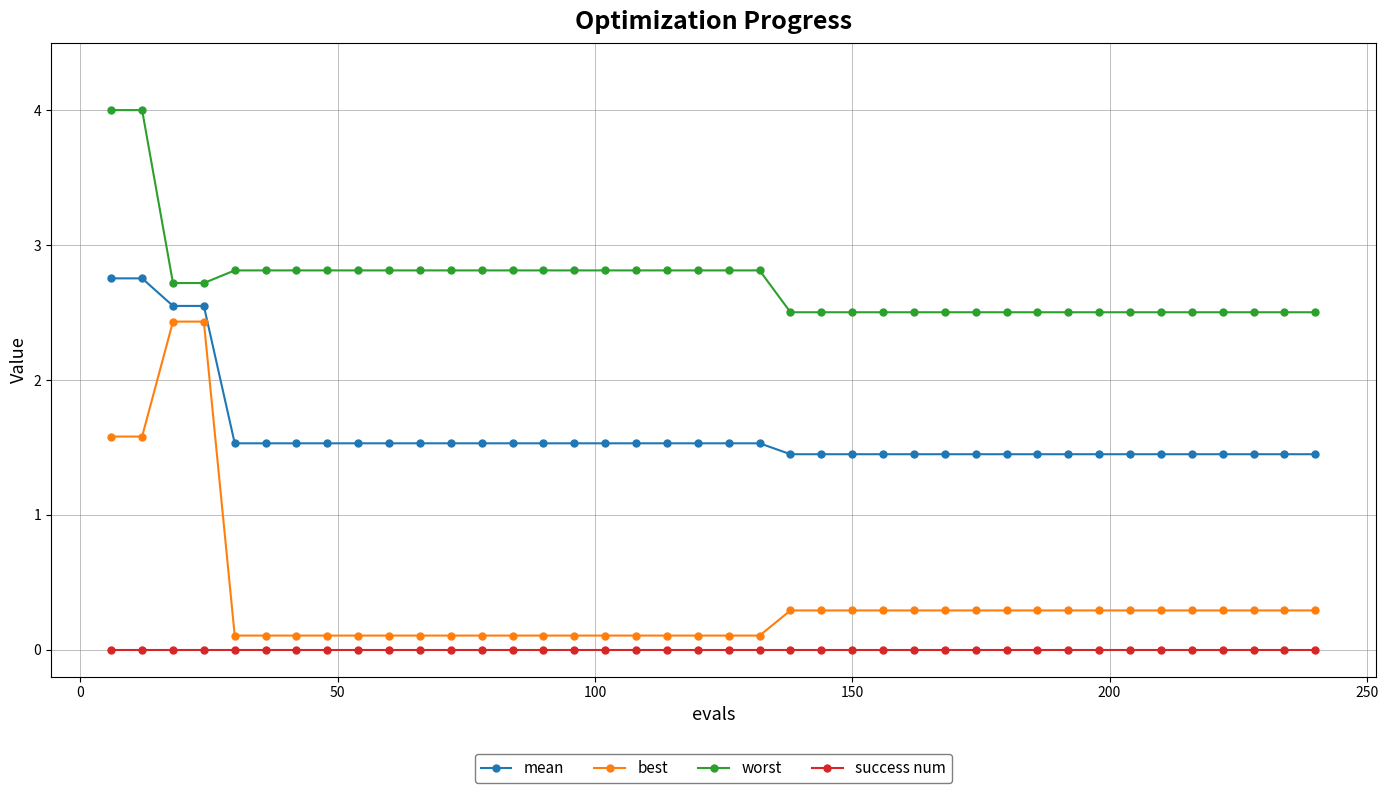

True or false: mean and best intersect in this chart.

False